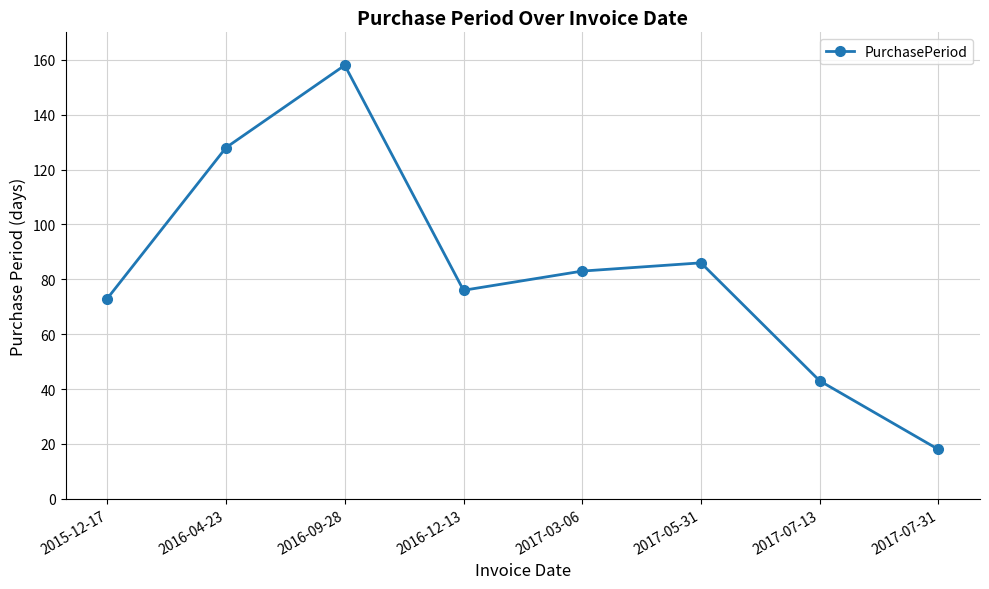

How many points are lower than both their immediate neighbors (excluding endpoints)?

1